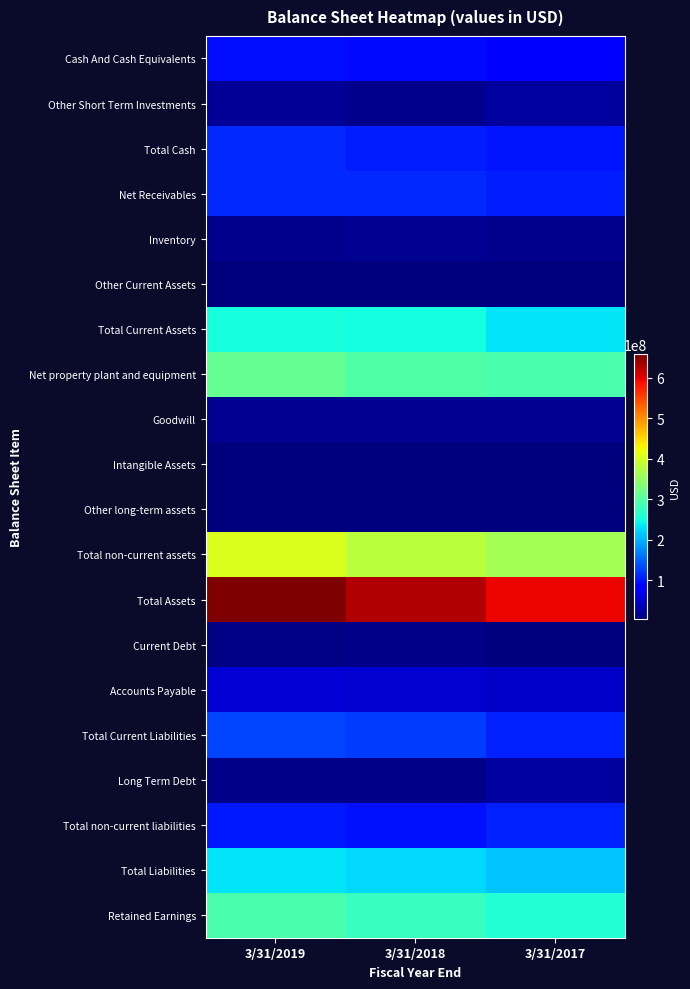

Reading right to left, extract all data points from this chart.

Cash And Cash Equivalents: 3/31/2017=76430000	3/31/2018=91597000	3/31/2019=93397000
Other Short Term Investments: 3/31/2017=21600000	3/31/2018=12600000	3/31/2019=18600000
Total Cash: 3/31/2017=98030000	3/31/2018=104197000	3/31/2019=111997000
Net Receivables: 3/31/2017=104959000	3/31/2018=111416000	3/31/2019=113048000
Inventory: 3/31/2017=12546000	3/31/2018=14889000	3/31/2019=13168000
Other Current Assets: 3/31/2017=4357000	3/31/2018=5023000	3/31/2019=5624000
Total Current Assets: 3/31/2017=232792000	3/31/2018=249404000	3/31/2019=251683000
Net property plant and equipment: 3/31/2017=290705000	3/31/2018=295321000	3/31/2019=310633000
Goodwill: 3/31/2017=14698000	3/31/2018=14080000	3/31/2019=14629000
Intangible Assets: 3/31/2017=3922000	3/31/2018=3997000	3/31/2019=4321000
Other long-term assets: 3/31/2017=4462000	3/31/2018=5085000	3/31/2019=5547000
Total non-current assets: 3/31/2017=361468000	3/31/2018=379656000	3/31/2019=406297000
Total Assets: 3/31/2017=594263000	3/31/2018=629063000	3/31/2019=657983000
Current Debt: 3/31/2017=3379000	3/31/2018=10577000	3/31/2019=6860000
Accounts Payable: 3/31/2017=44959000	3/31/2018=51620000	3/31/2019=54413000
Total Current Liabilities: 3/31/2017=106478000	3/31/2018=125870000	3/31/2019=130357000
Long Term Debt: 3/31/2017=22207000	3/31/2018=10806000	3/31/2019=10370000
Total non-current liabilities: 3/31/2017=106486000	3/31/2018=97453000	3/31/2019=101419000
Total Liabilities: 3/31/2017=212964000	3/31/2018=223323000	3/31/2019=231776000
Retained Earnings: 3/31/2017=260275000	3/31/2018=274993000	3/31/2019=290156000